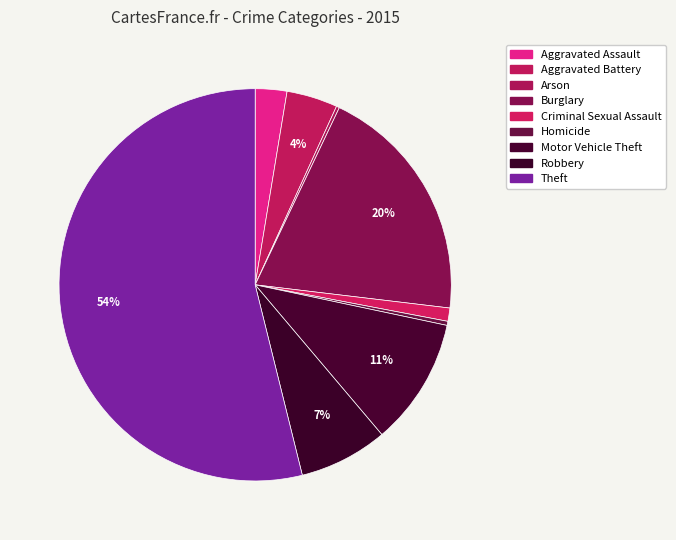

Is it true that Aggravated Assault is 3% of the pie?

True